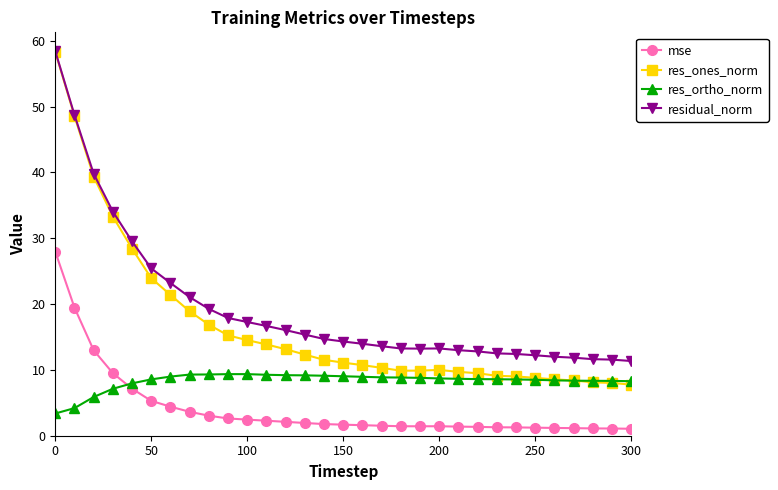

List the series in order of their overall mean, lowest first.

mse, res_ortho_norm, res_ones_norm, residual_norm